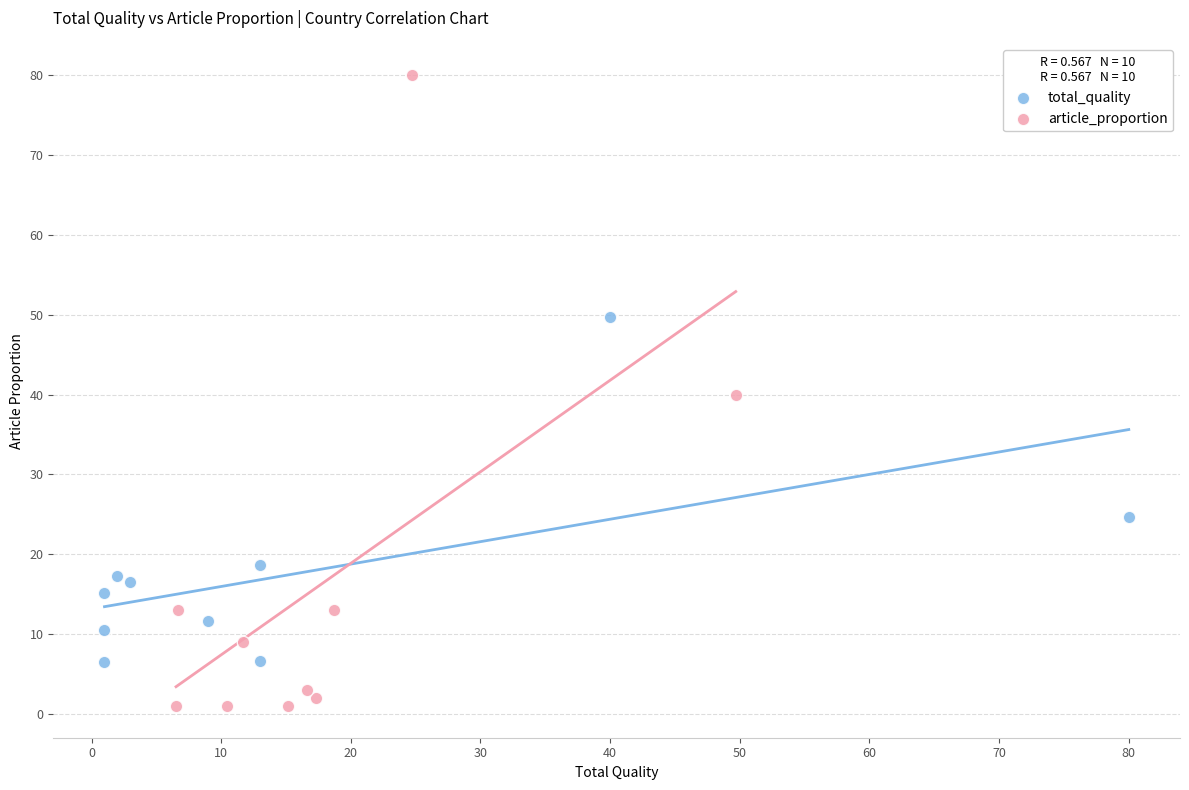

Which series reaches the maximum Y coordinate?

article_proportion